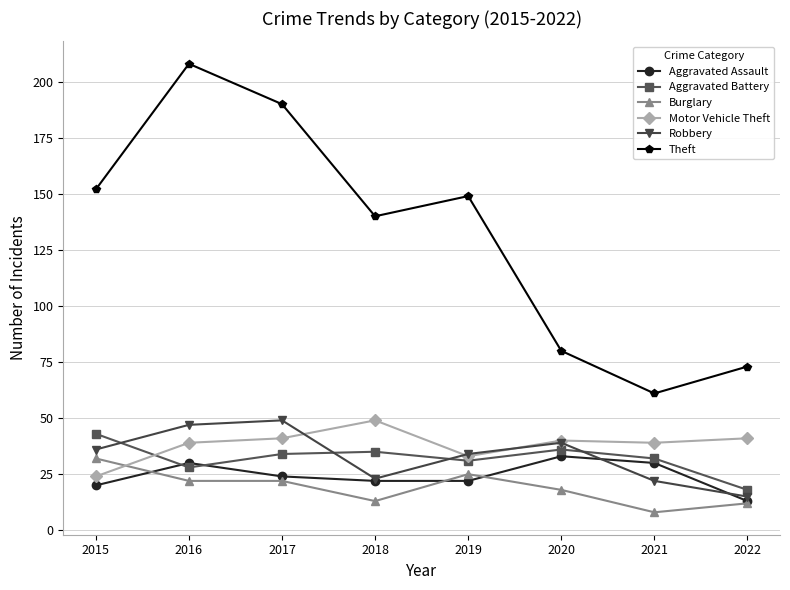

Which series has the largest range (max minus min)?

Theft